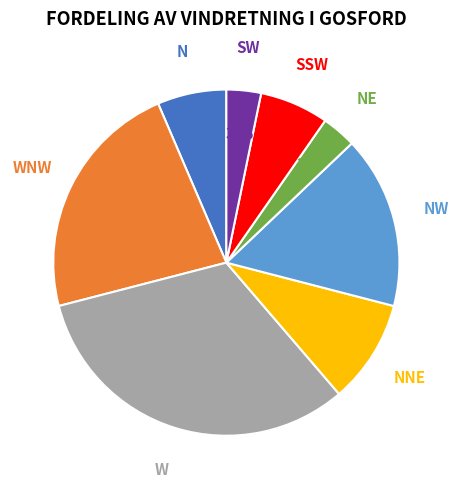

Approximately how many times larger is the value at N compared to W?

0.2